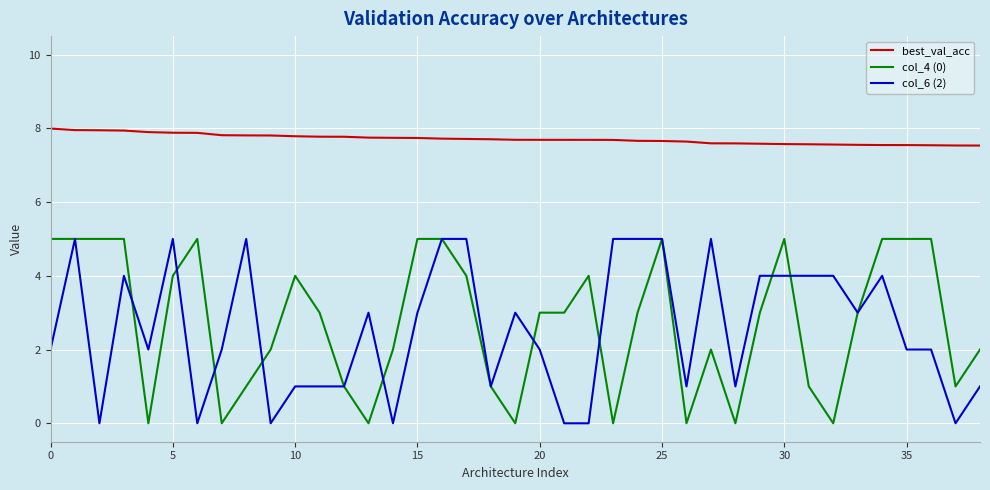

At how many categories does at least one series exceed 6?

39